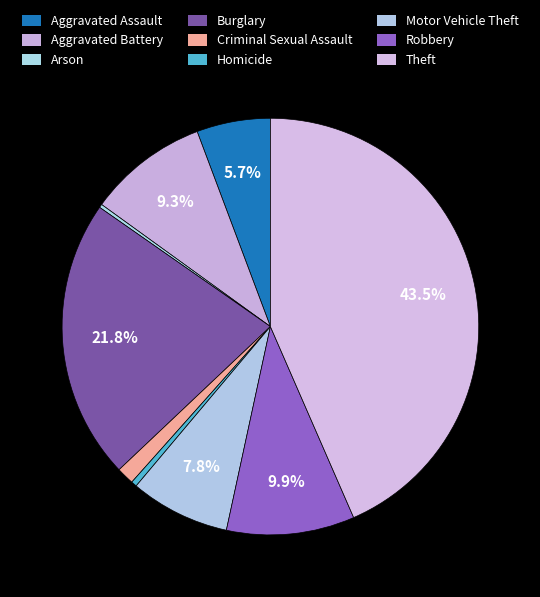

To the nearest percent, what is the combined percentage of Motor Vehicle Theft and Aggravated Battery?

17%